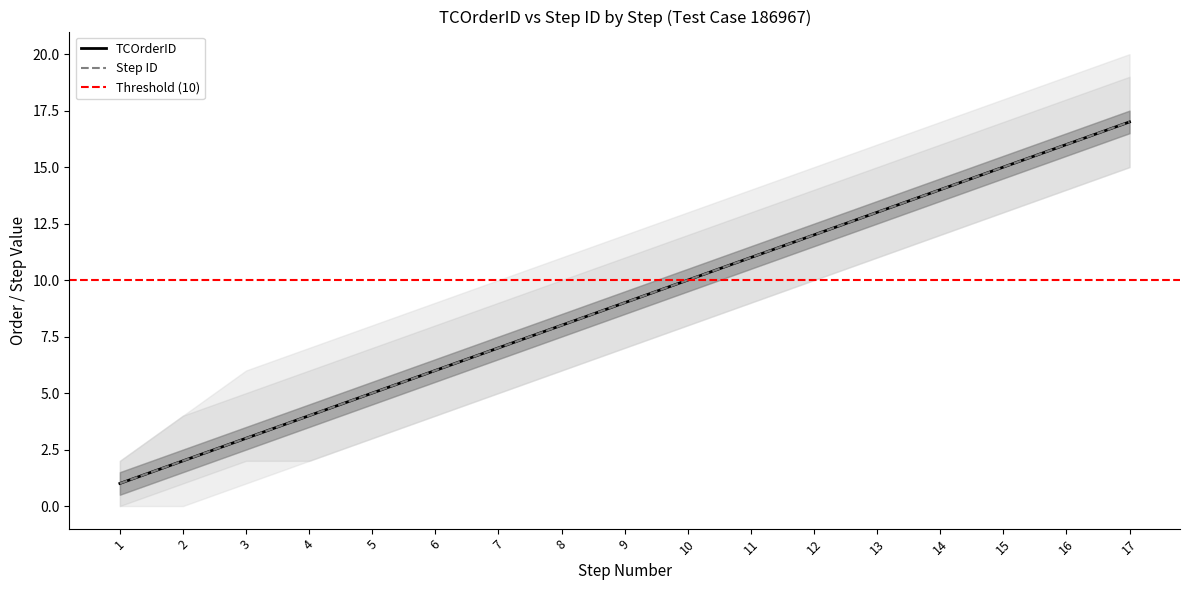

True or false: StepID_lower has a value of 11 at 9.

False